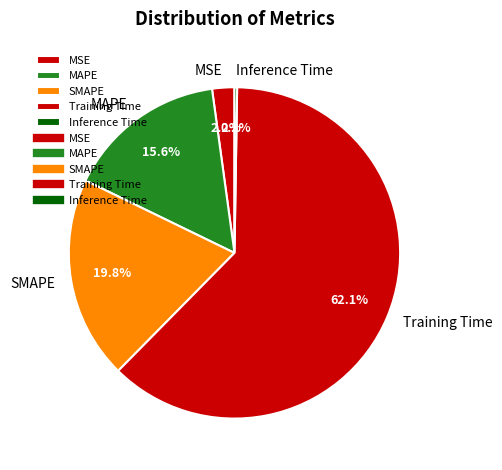

What portion of the pie excludes MAPE?

84.4%